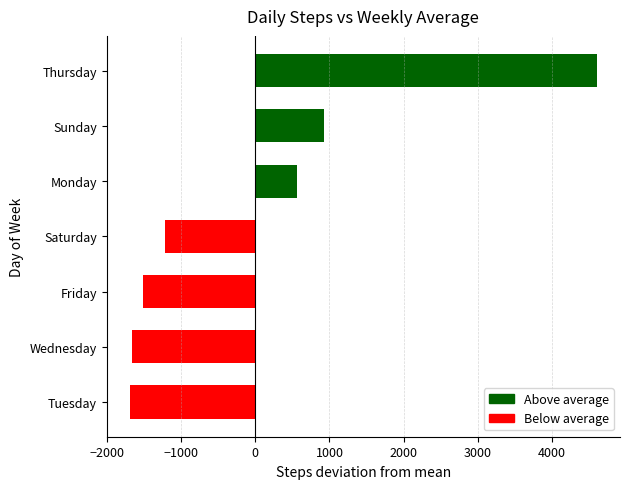

Count the number of values greater than -1221.

3